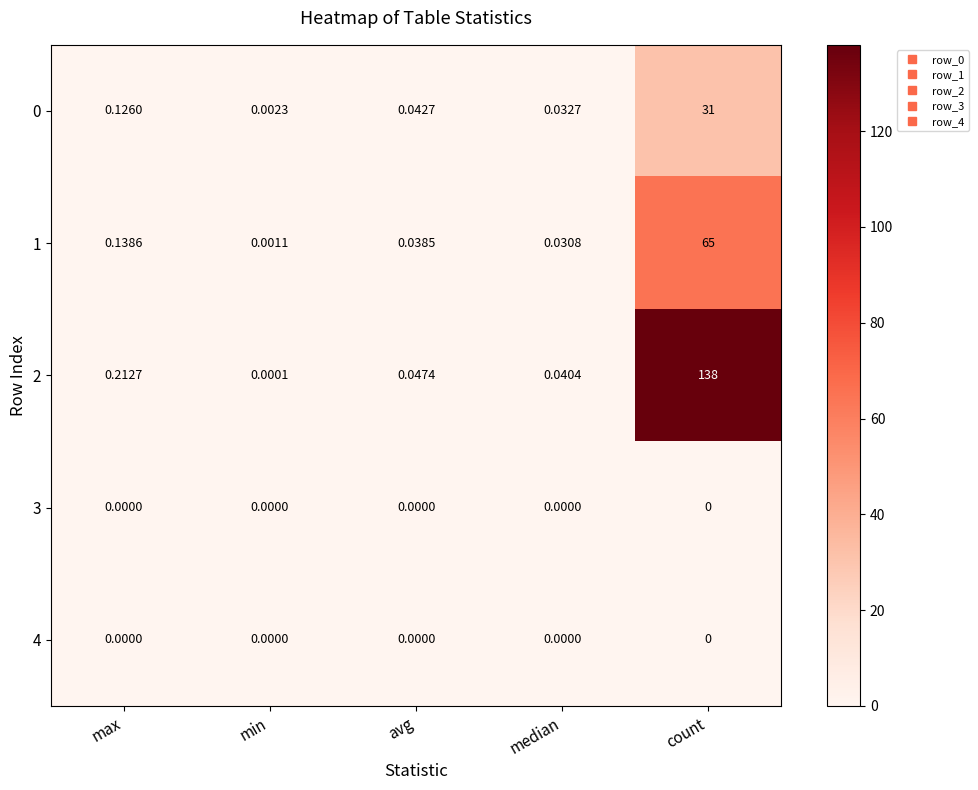

At how many categories does at least one series exceed 73?

1